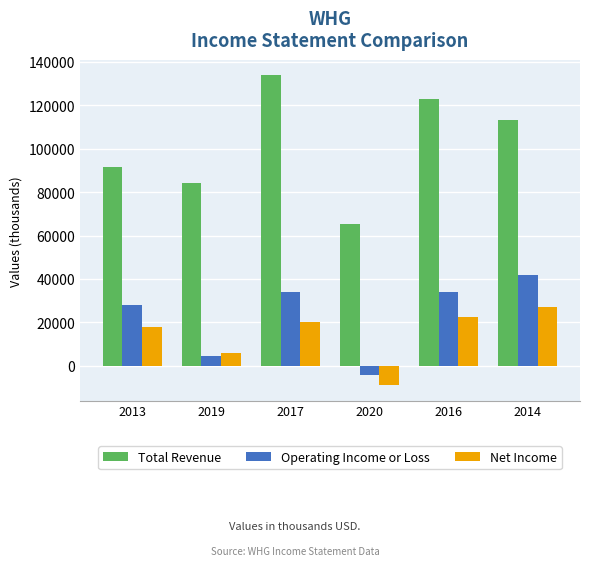

How many groups of bars are there?

6